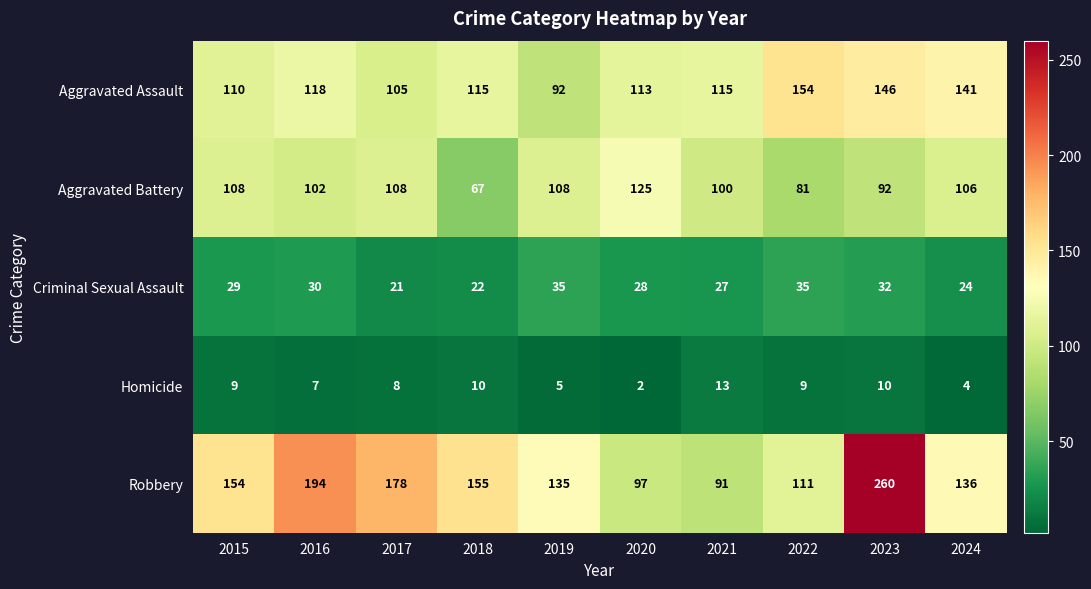

Which series has the largest total across all categories?

Robbery